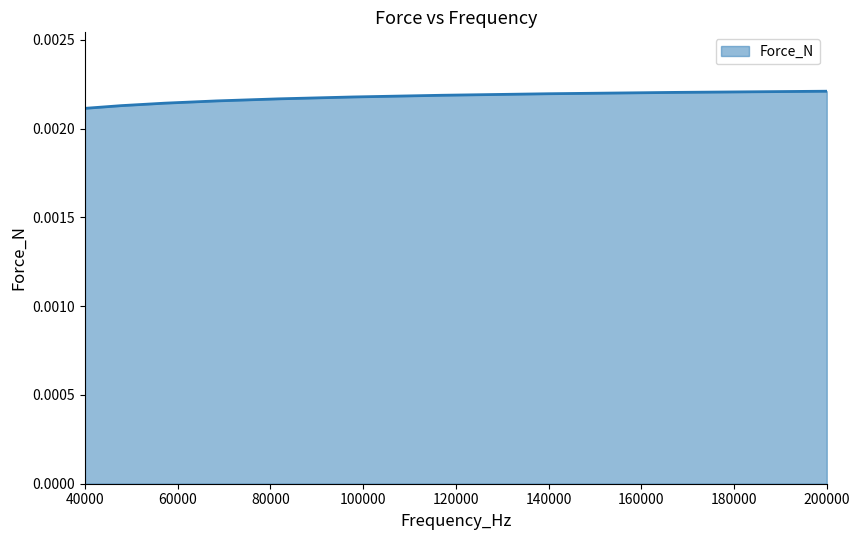

True or false: the data has more than 2 interior local peaks.

False